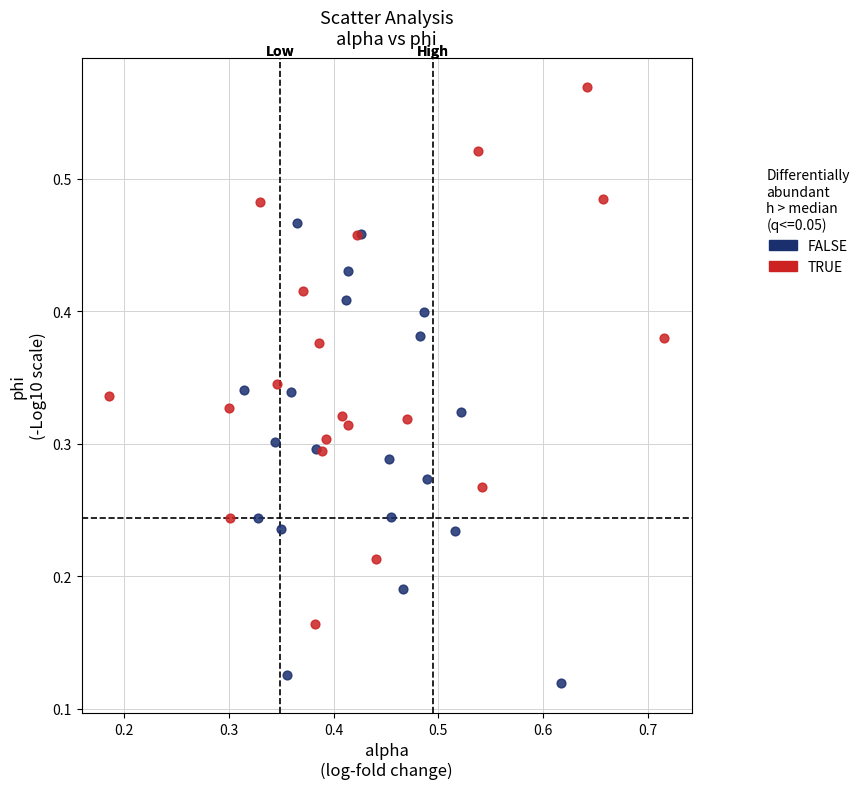

Which series reaches the minimum Y coordinate?

FALSE